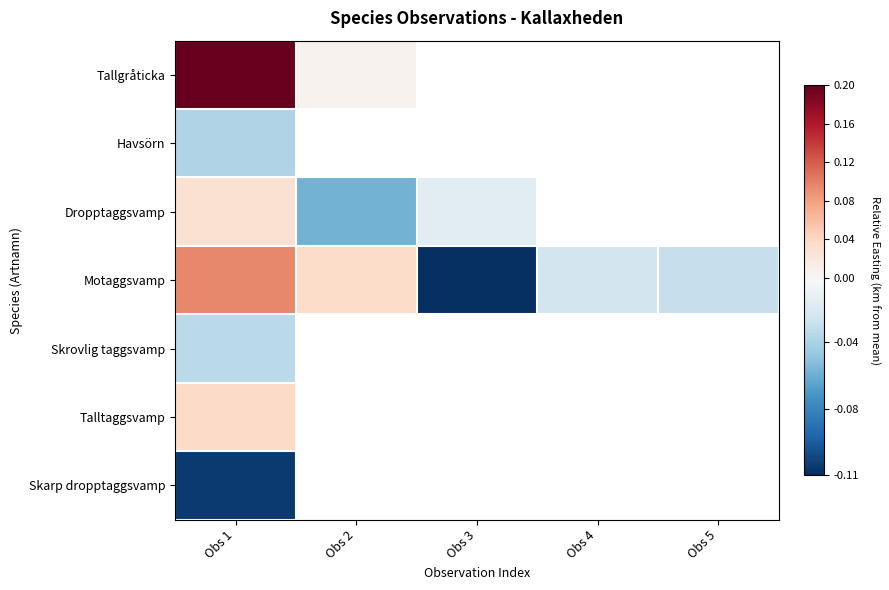

Which series changed the most between Obs 1 and Obs 3?

Motaggsvamp